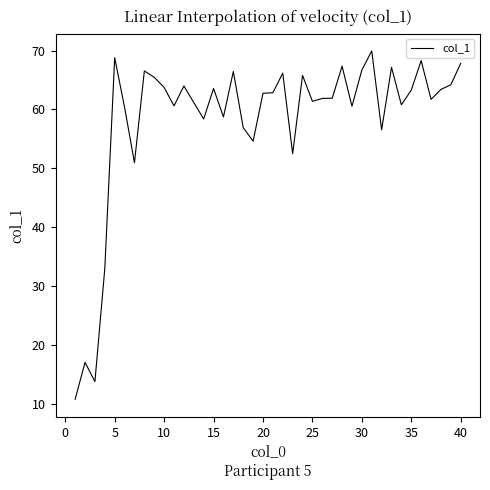

What is the greatest value displayed?

69.9